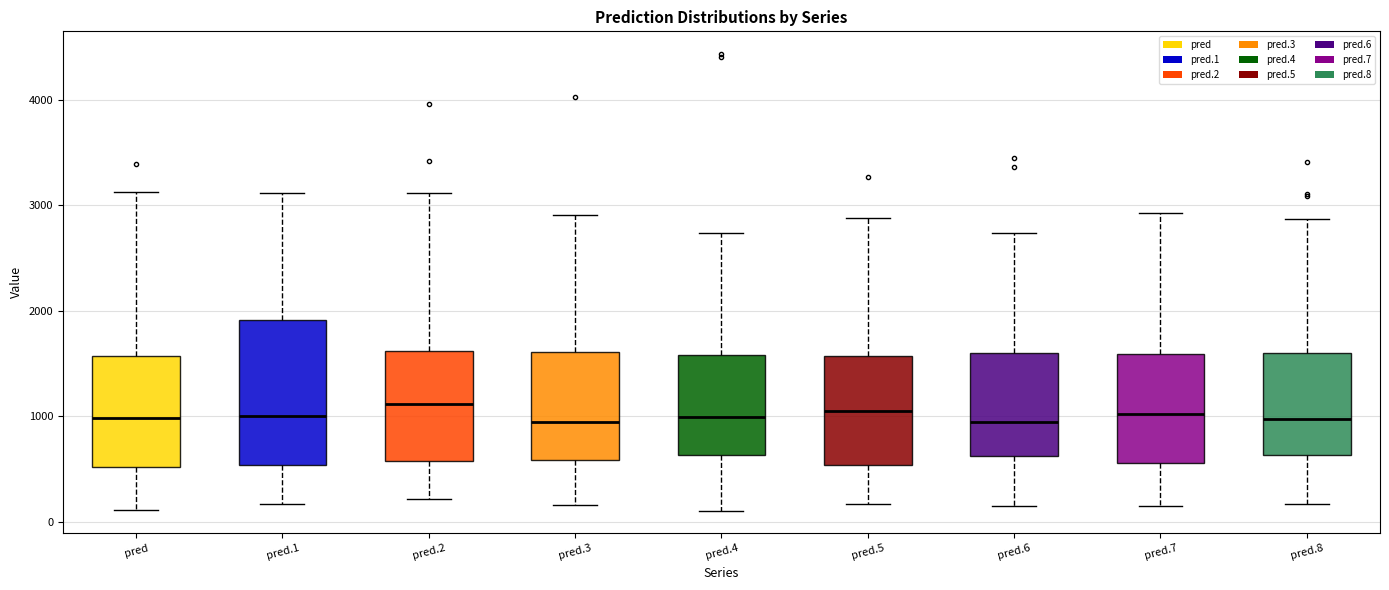

Reading left to right, read every box against the y-axis: the position of its median line, the range the box covers, and the ends of its whiskers. The values are not printed on the chart, so give them approximately, as read against the axis.

pred: median 1000, box 500 to 1600, whiskers 100 to 3100
pred.1: median 1000, box 500 to 1900, whiskers 200 to 3100
pred.2: median 1100, box 600 to 1600, whiskers 200 to 3100
pred.3: median 900, box 600 to 1600, whiskers 200 to 2900
pred.4: median 1000, box 600 to 1600, whiskers 100 to 2700
pred.5: median 1100, box 500 to 1600, whiskers 200 to 2900
pred.6: median 900, box 600 to 1600, whiskers 100 to 2700
pred.7: median 1000, box 600 to 1600, whiskers 100 to 2900
pred.8: median 1000, box 600 to 1600, whiskers 200 to 2900